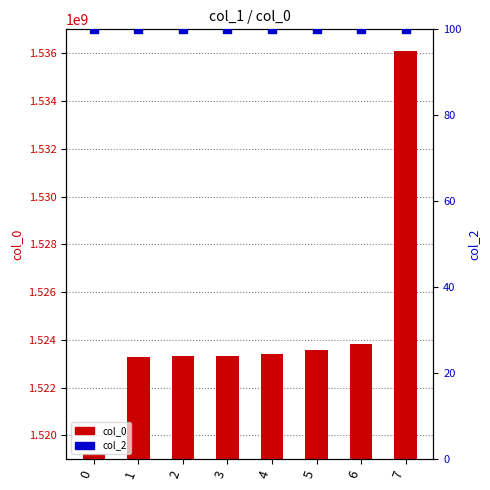

Is the value of col_2 at 3 greater than the value of col_0 at 4?

No